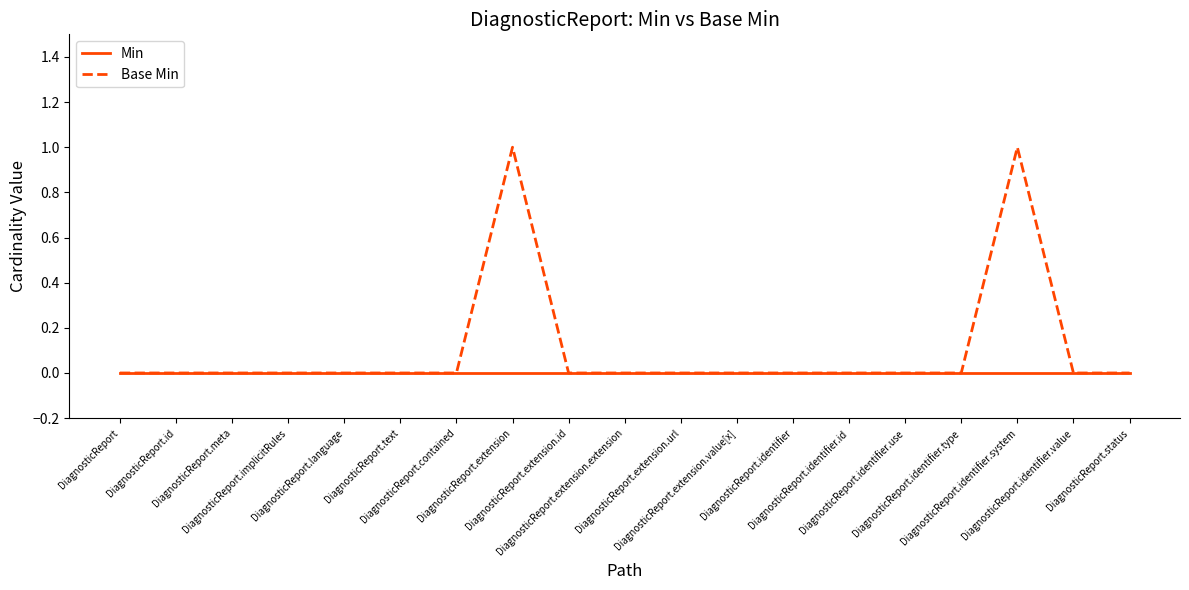

Which series has the widest spread of values?

Base Min